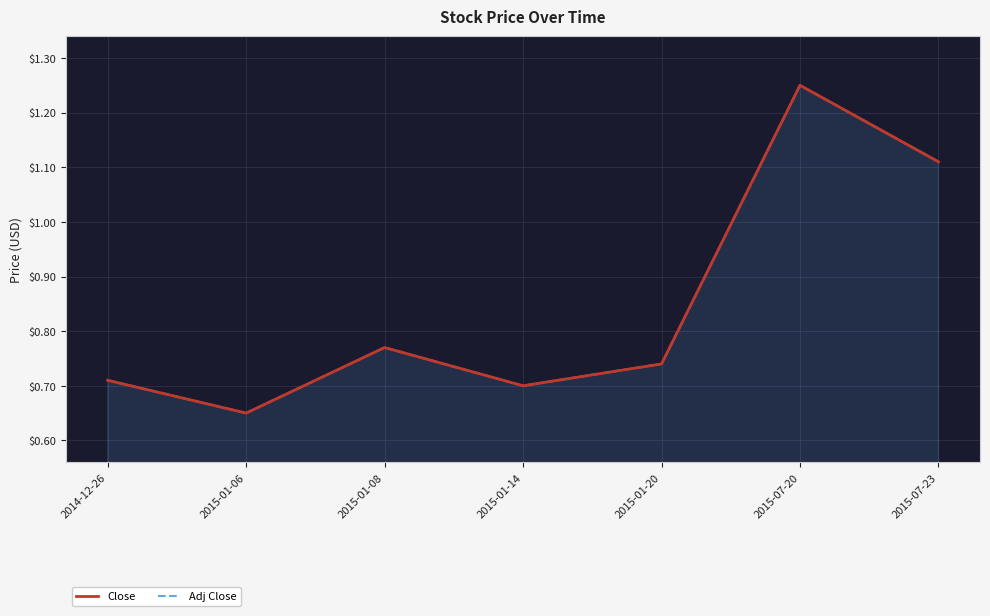

What is the difference between the maximum and minimum values in the Adj Close series?

0.6